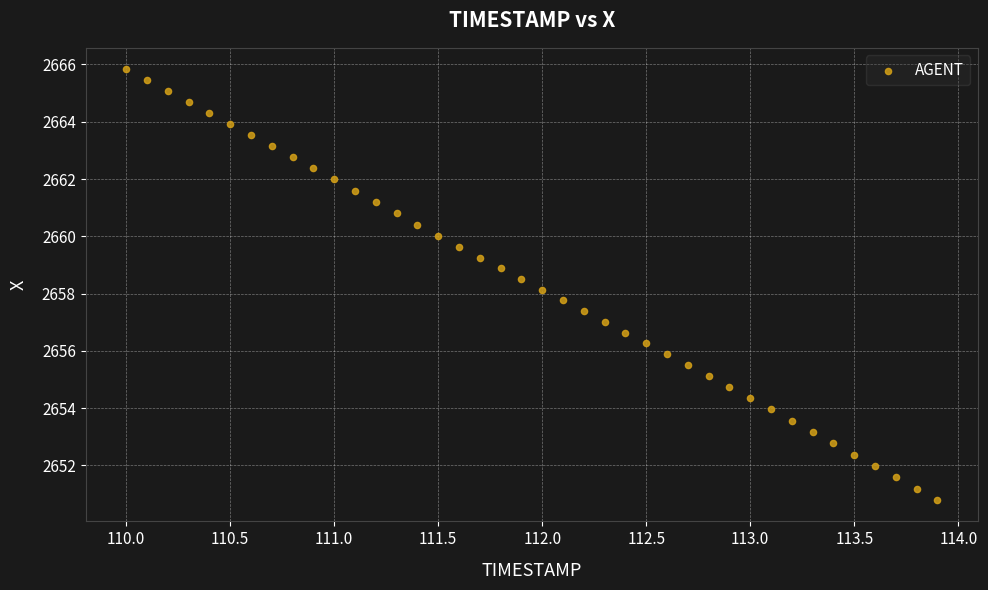

What is the range of Y values (max minus min)?

15.0